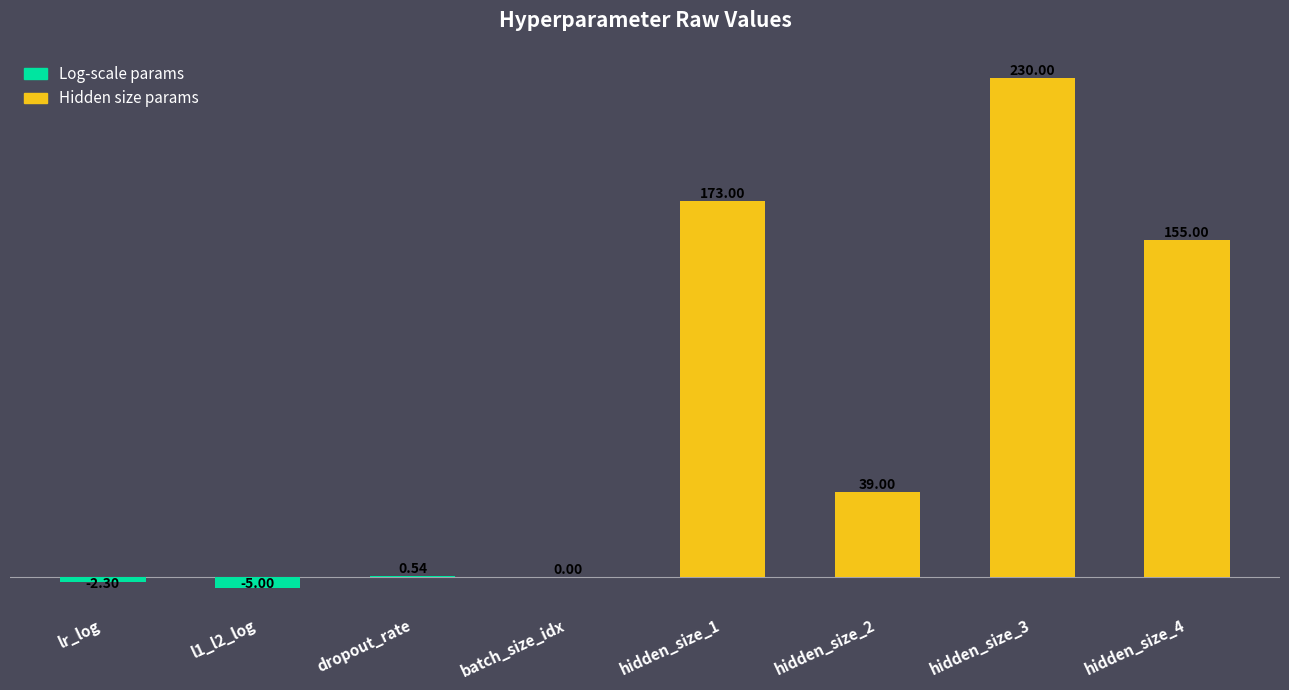

What is the difference between the values at hidden_size_2 and hidden_size_3?

191.0